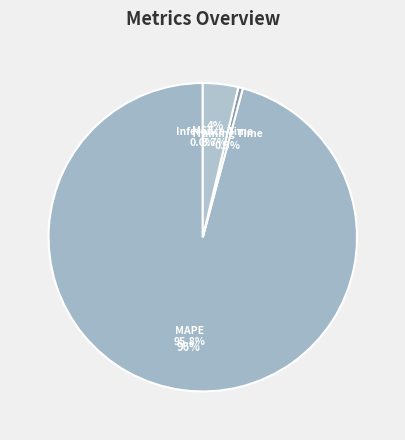

Do Inference Time and MAPE together represent more than half of the pie?

Yes